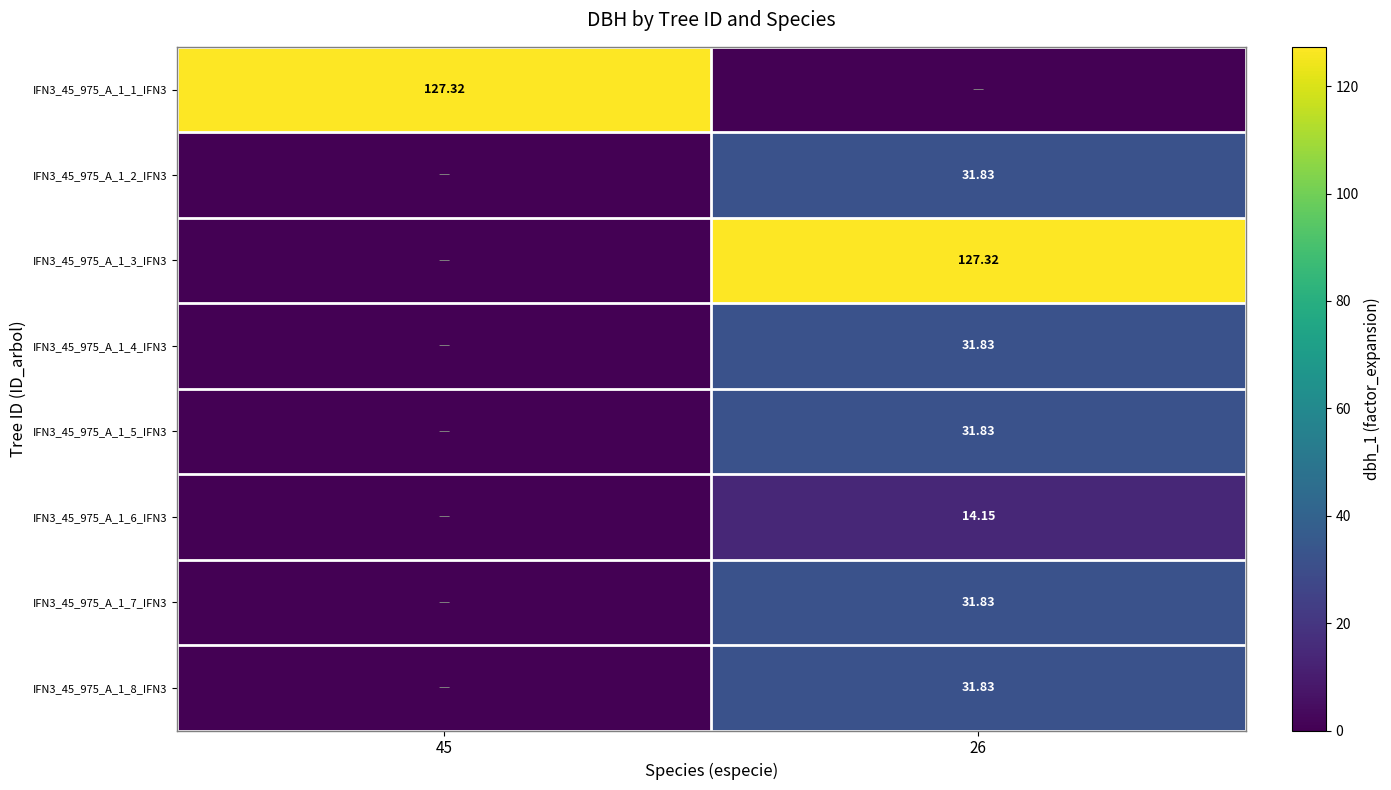

The value of IFN3_45_975_A_1_1_IFN3 at 45 is 127.3. True or false?

True